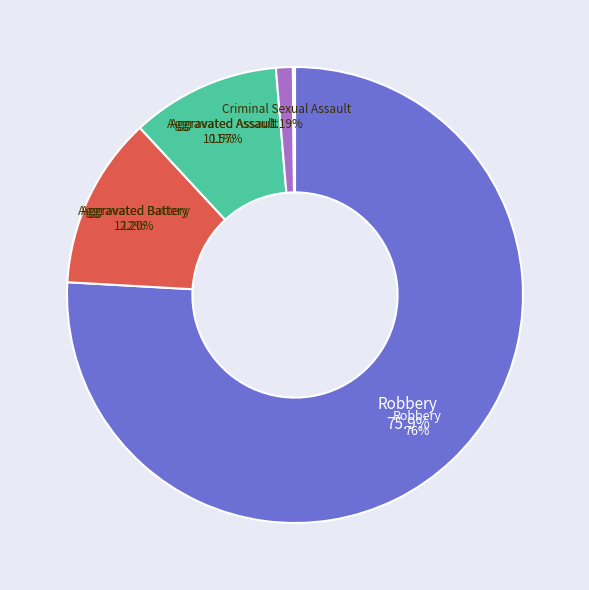

How many slices are in this pie chart?

5